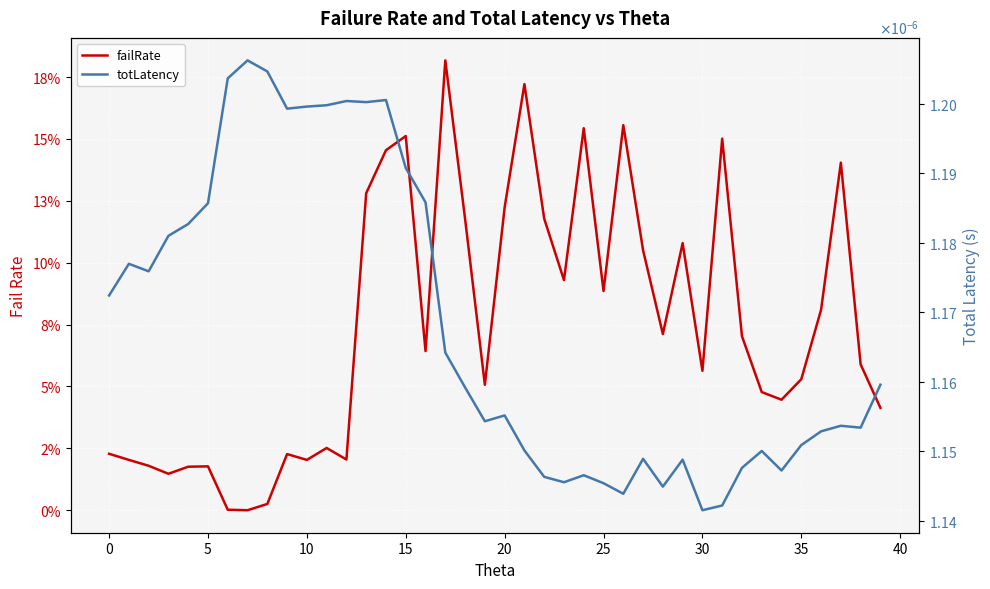

What are all the series names shown in the legend?

failRate, totLatency